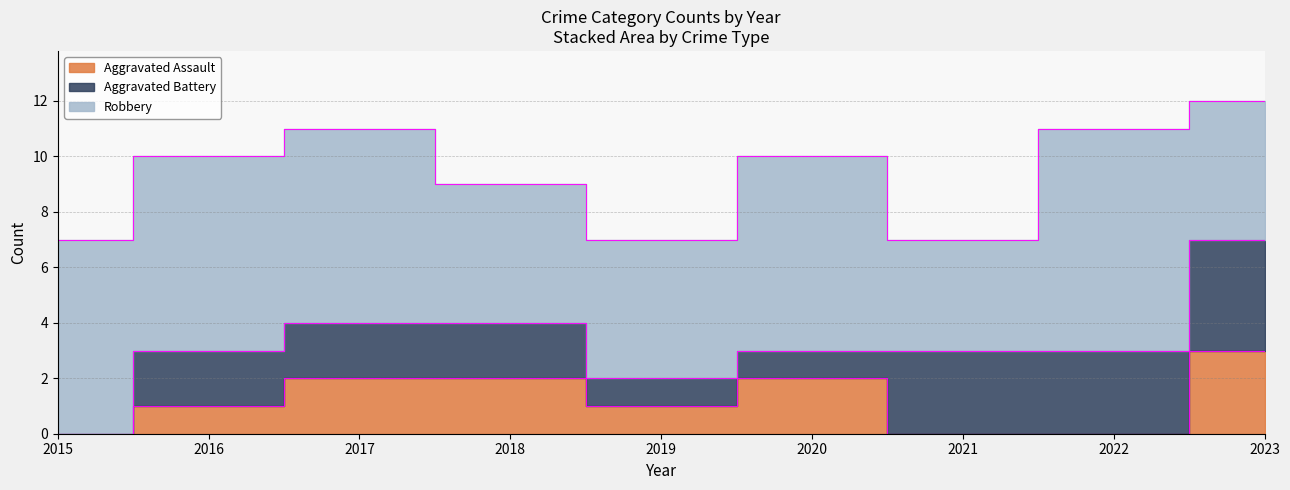

Reading left to right, what are all the values shown in this chart?

Aggravated Assault: 0	1	2	2	1	2	0	0	3
Aggravated Battery: 0	2	2	2	1	1	3	3	4
Robbery: 7	7	7	5	5	7	4	8	5